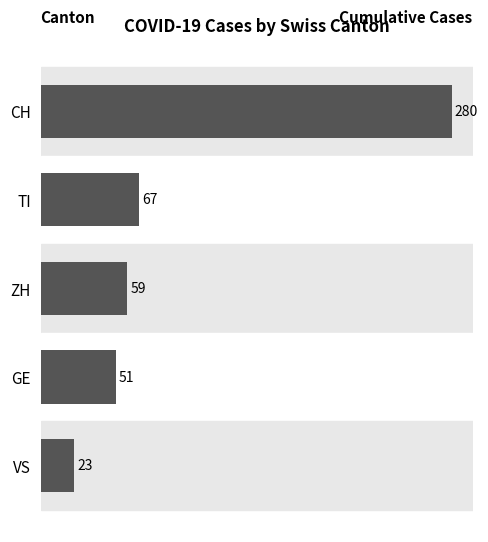

Reading top to bottom, transcribe all the data shown in this chart.

280	67	59	51	23